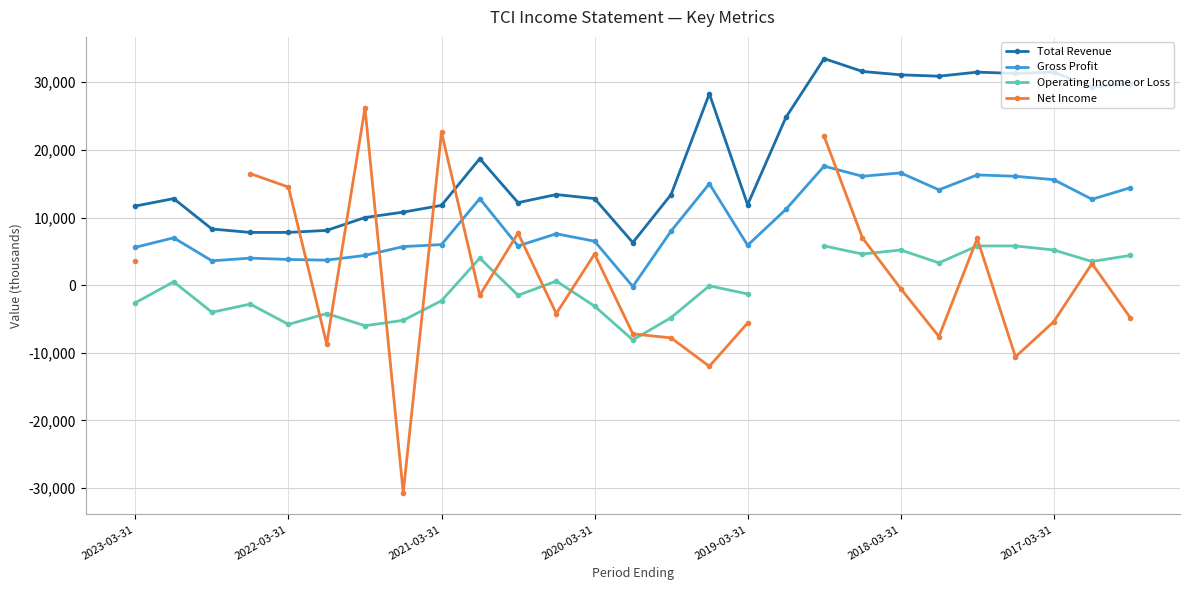

Is this an area chart (filled region under the line)?

No